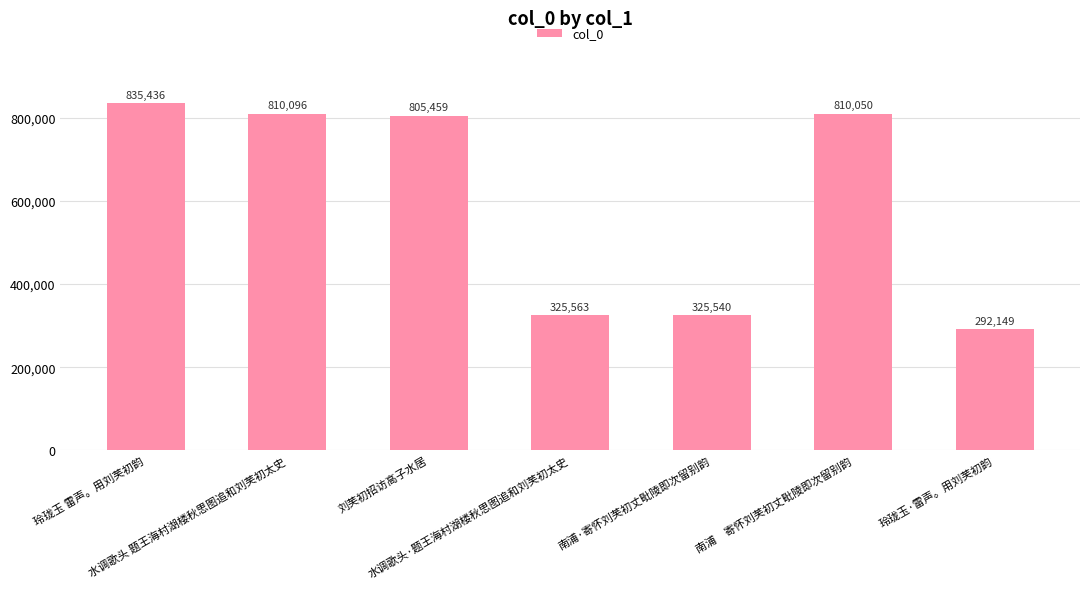

Reading left to right, what are all the values shown in this chart?

玲珑玉 雷声。用刘芙初韵=835436	水调歌头 题王海村湖楼秋思图追和刘芙初太史=810096	刘芙初招访高子水居=805459	水调歌头·题王海村湖楼秋思图追和刘芙初太史=325563	南浦·寄怀刘芙初丈毗陵即次留别韵=325540	南浦　寄怀刘芙初丈毗陵即次留别韵=810050	玲珑玉·雷声。用刘芙初韵=292149